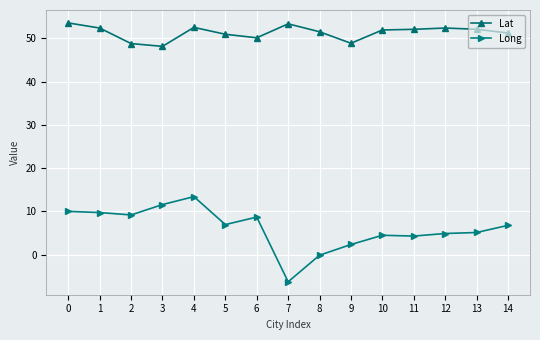

Which category has the lowest value across all series?

7